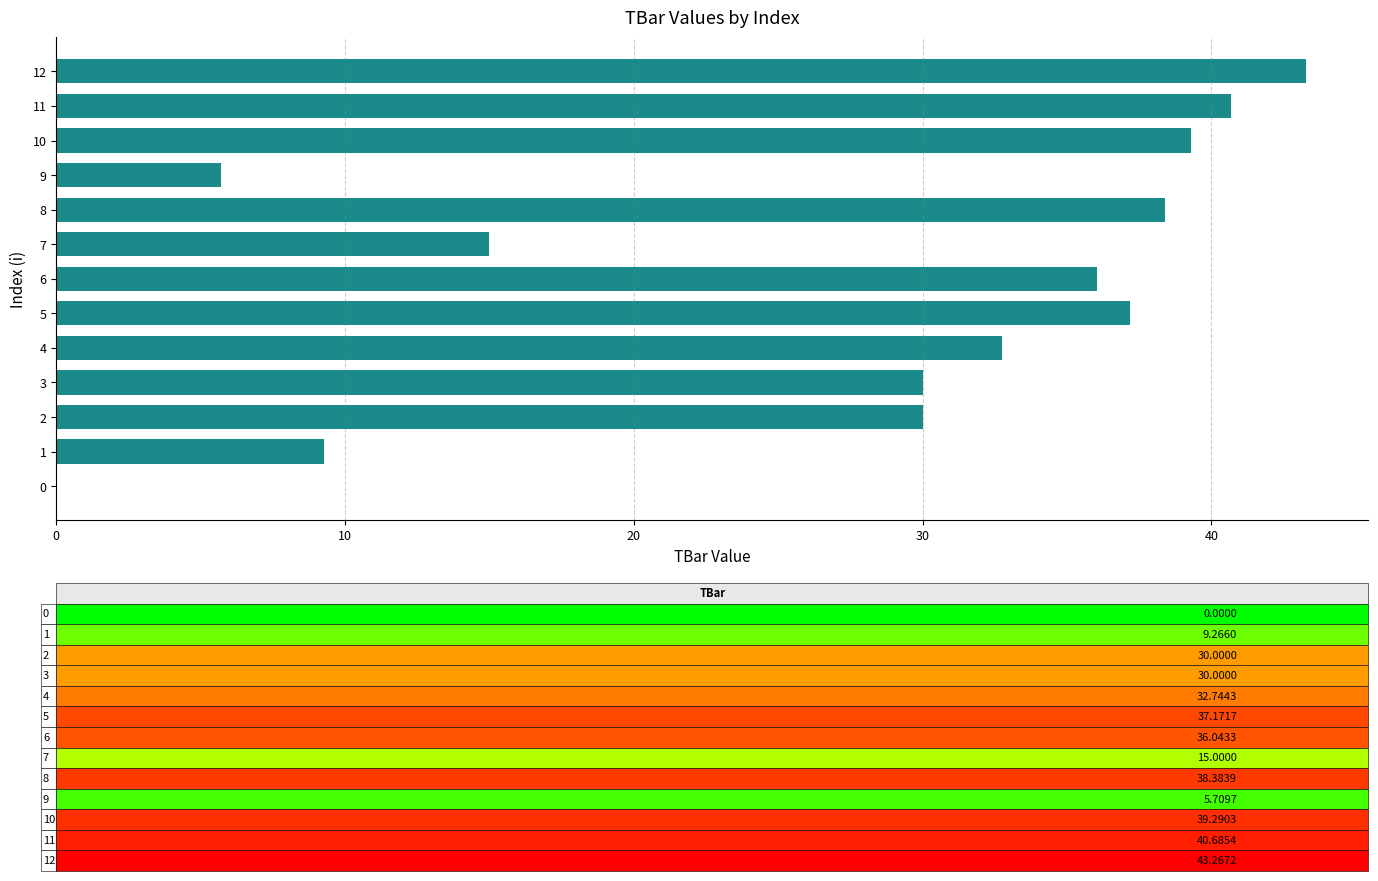

Reading bottom to top, list all the values displayed in this chart.

0=0.0	1=9.3	2=30.0	3=30.0	4=32.7	5=37.2	6=36.0	7=15.0	8=38.4	9=5.7	10=39.3	11=40.7	12=43.3